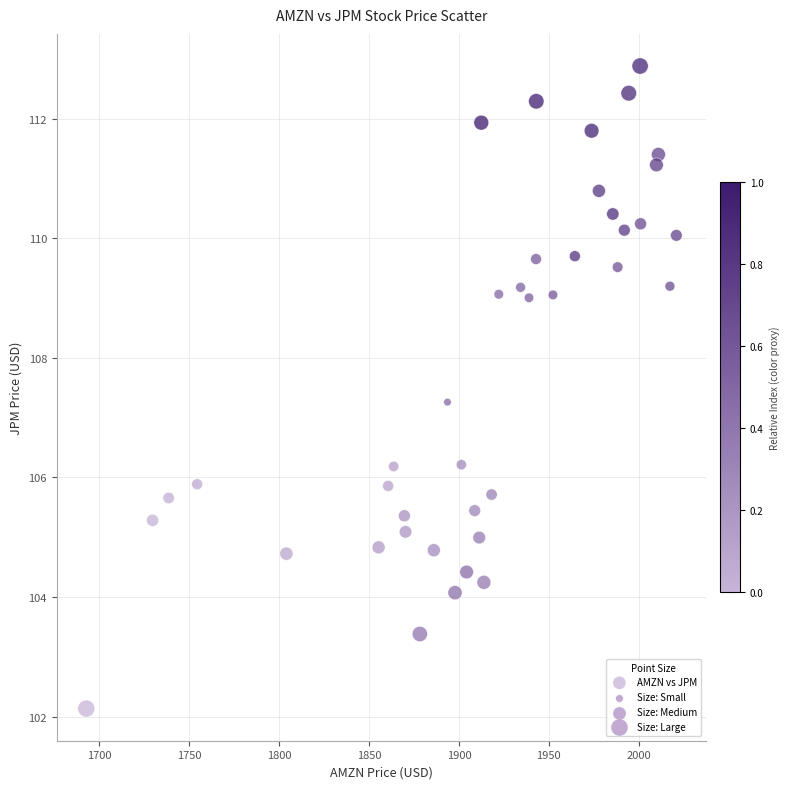

What Y value in the scatter plot is closest to 107?

107.3